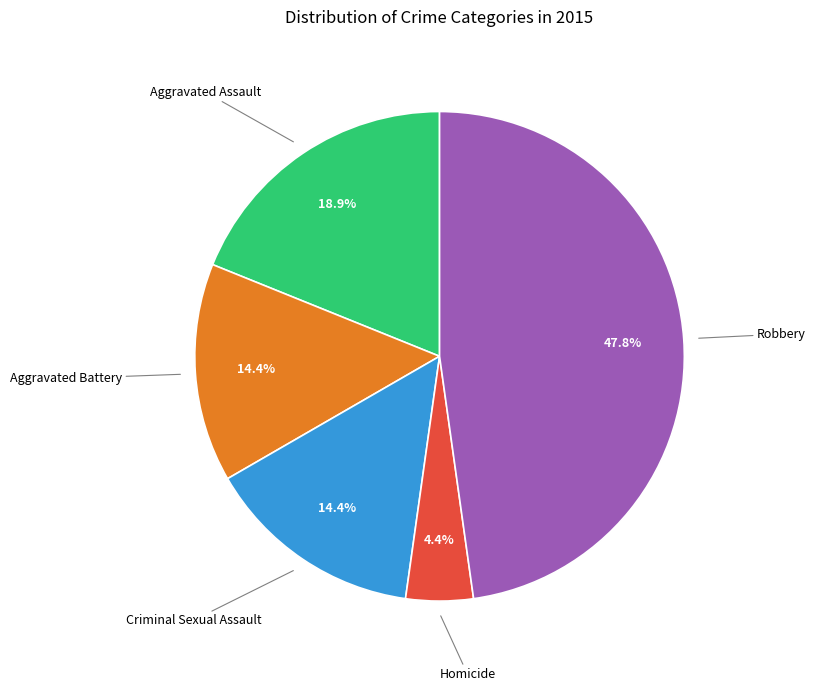

Is there any slice that represents more than half of the pie?

No